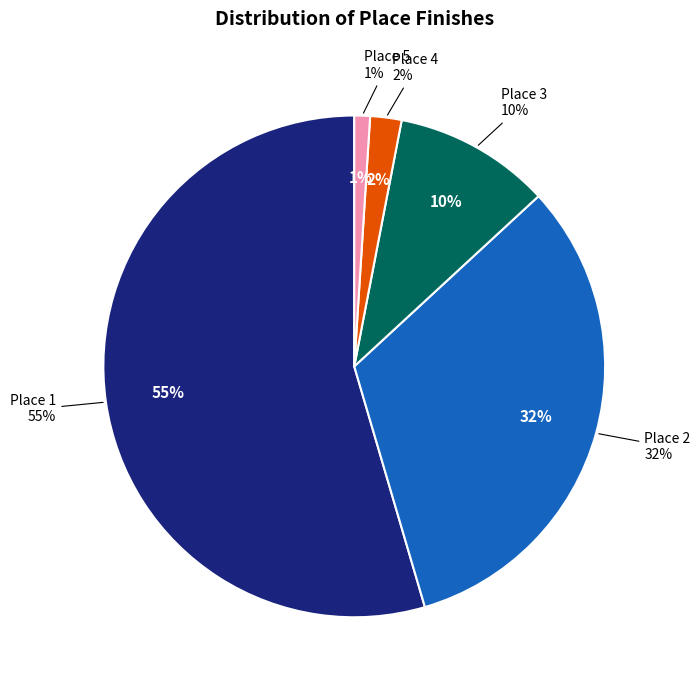

Approximately how many times larger is the value at Place 5 compared to Place 3?

0.1